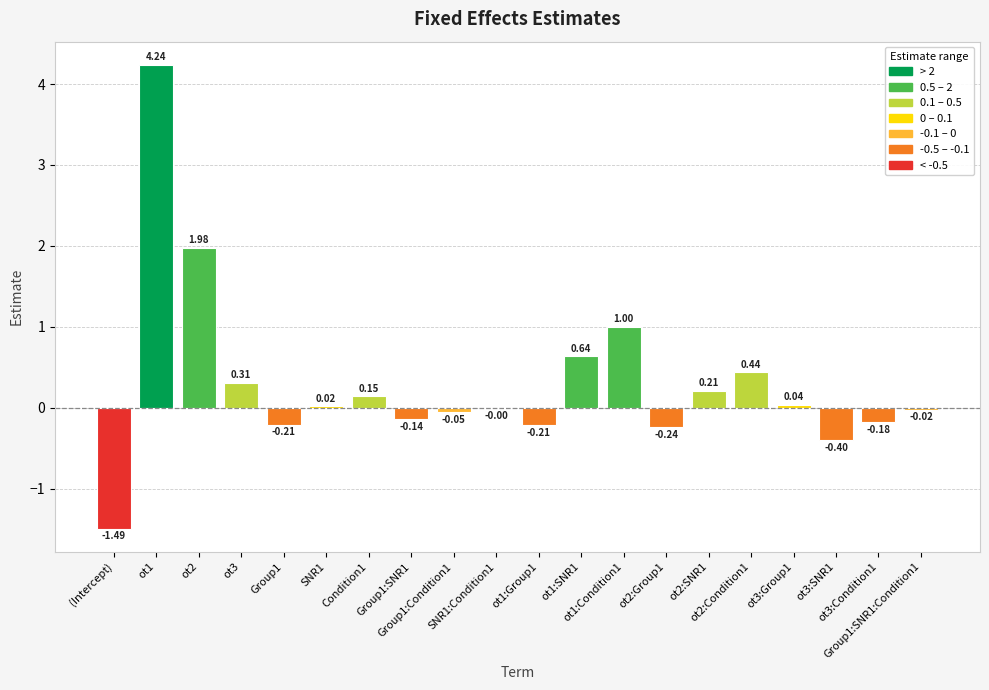

Count the number of categories in the chart.

20